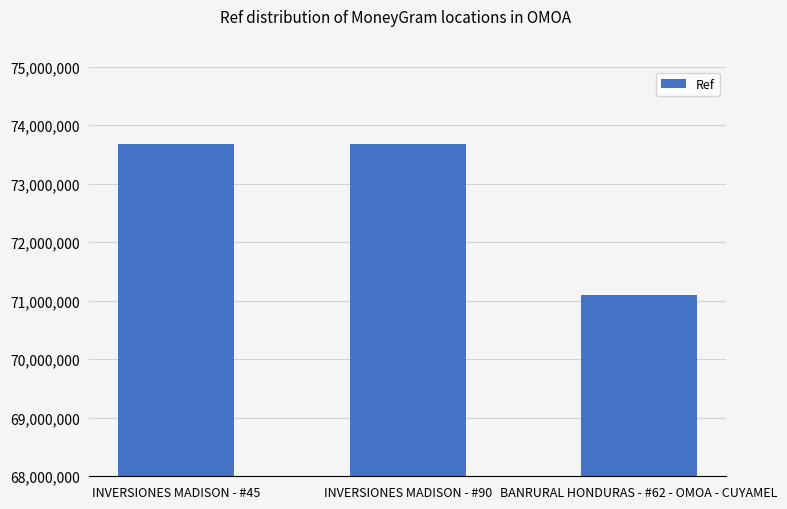

At which label is the value closest to 72386983?

INVERSIONES MADISON - #45